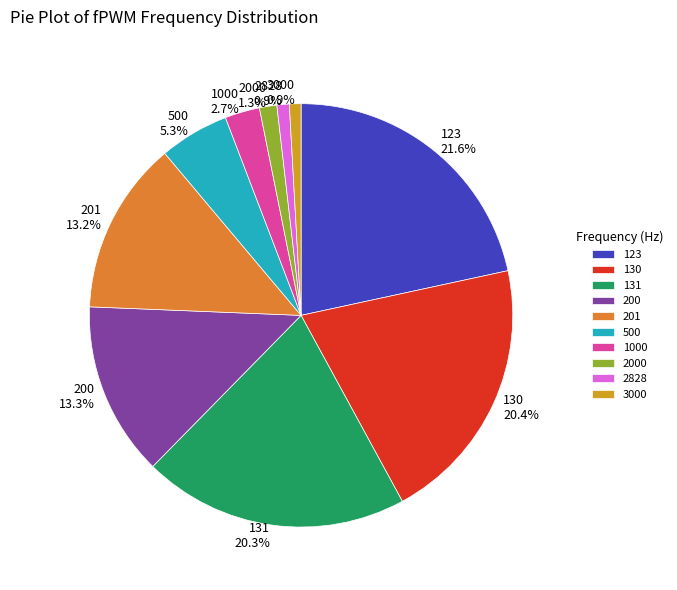

What percentage is the 3000 slice, to the nearest percent?

1%